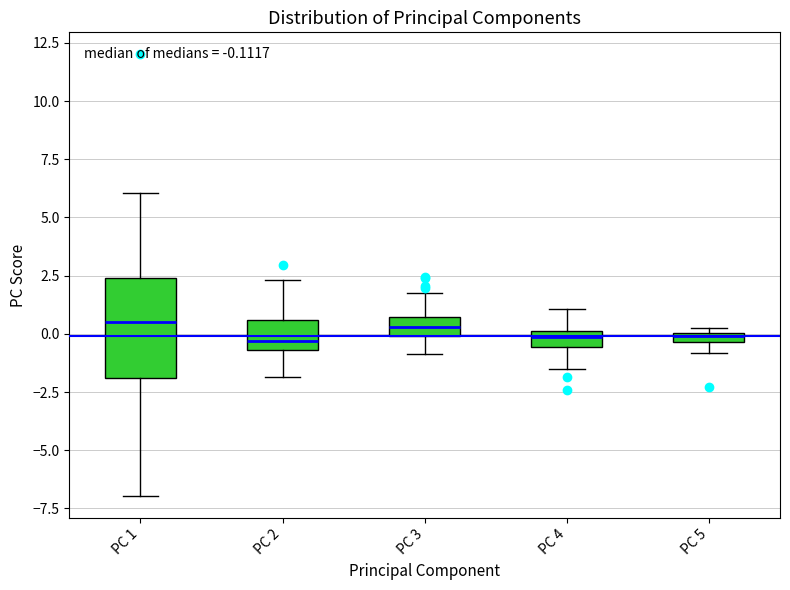

Which box is the tallest, from its lower edge to its upper edge?

PC 1